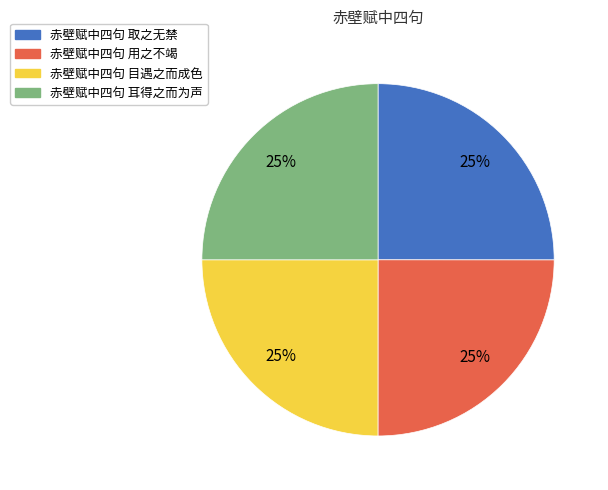

Approximately how many times larger is the value at 赤壁赋中四句 目遇之而成色 compared to 赤壁赋中四句 耳得之而为声?

1.0